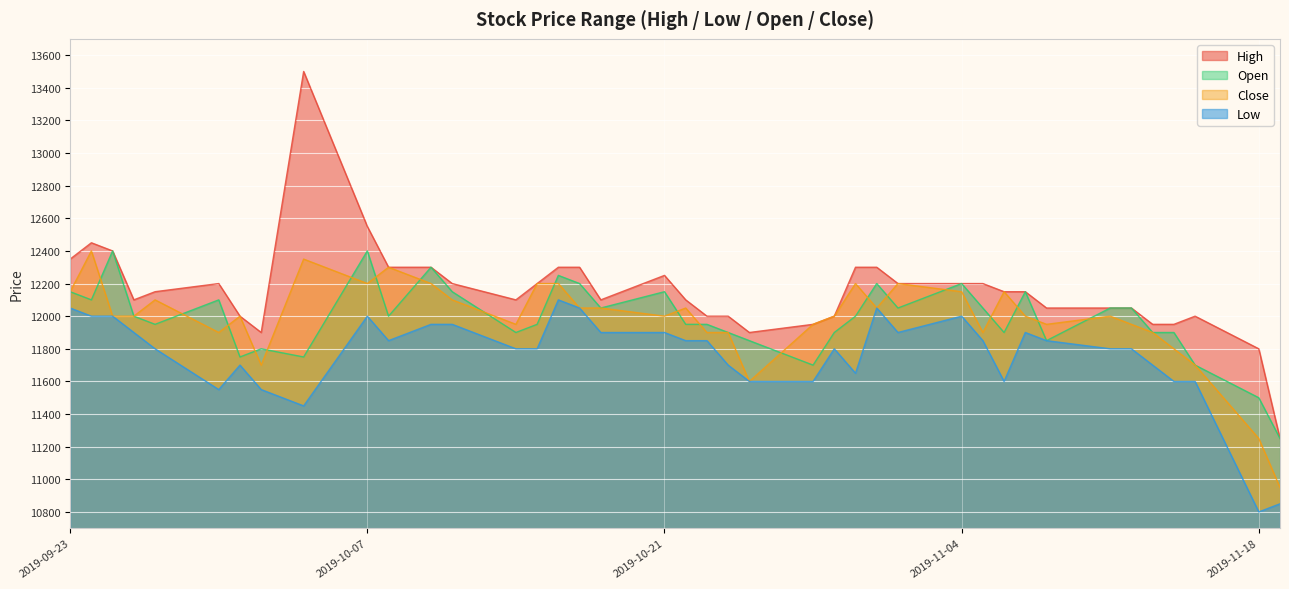

Which category has the lowest value across all series?

2019-11-18